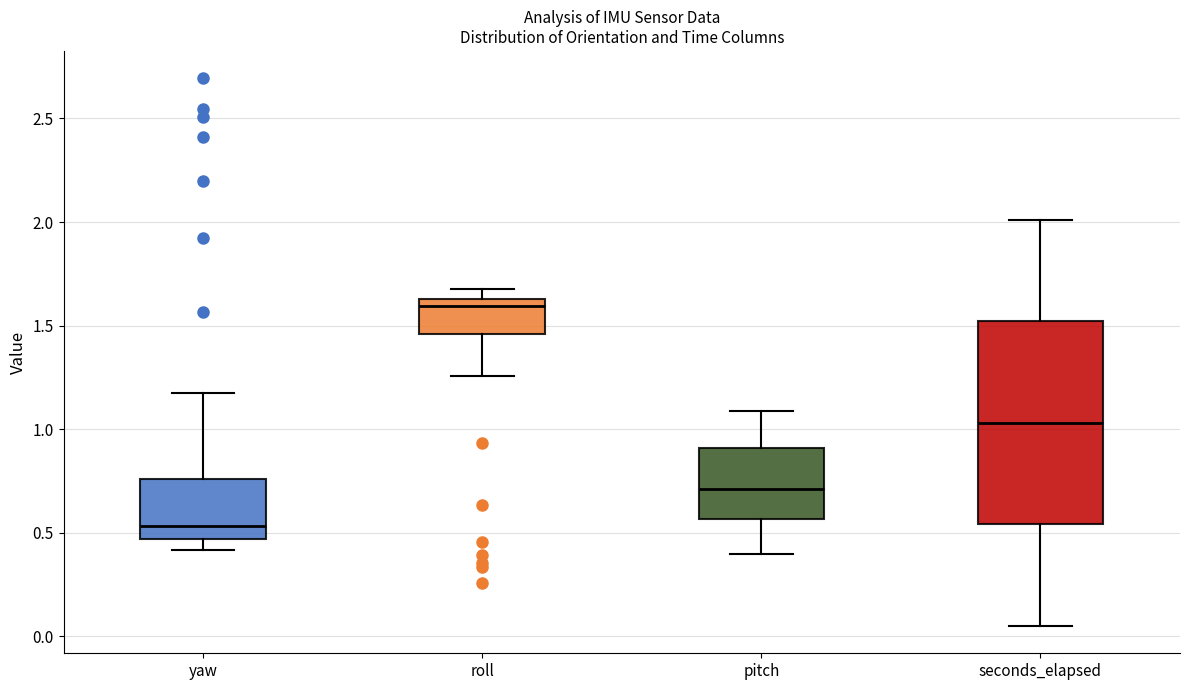

Reading left to right, transcribe this box plot: for each box, give where its median line is, the range the box spans, and where its two whiskers end, as read against the y-axis. The values are not printed on the chart, so give them approximately, as read against the axis.

yaw: median 0.55, box 0.45 to 0.75, whiskers 0.40 to 1.20
roll: median 1.60, box 1.45 to 1.65, whiskers 1.25 to 1.65 (just above the box's upper edge)
pitch: median 0.70, box 0.55 to 0.90, whiskers 0.40 to 1.10
seconds_elapsed: median 1.05, box 0.55 to 1.50, whiskers 0.05 to 2.00